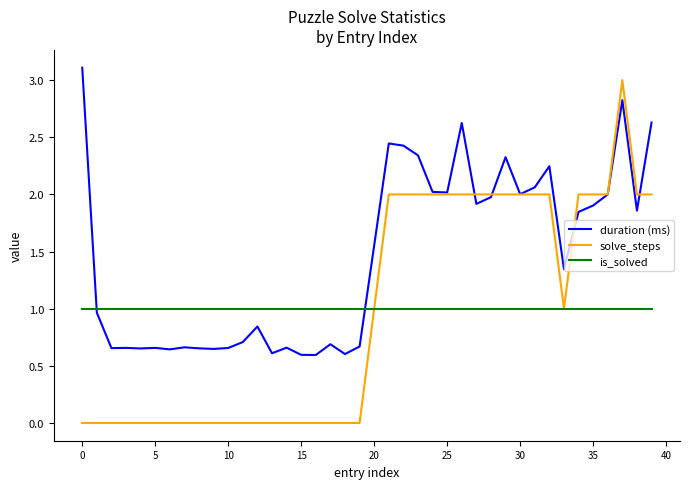

What is the greatest value displayed?

3.1